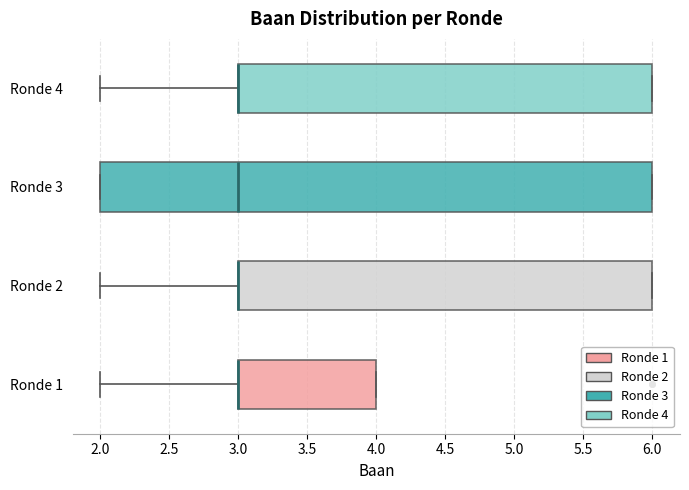

Where is the right edge of the box for Ronde 2 on the x-axis? The values are not printed on the chart, so give them approximately, as read against the axis.

6